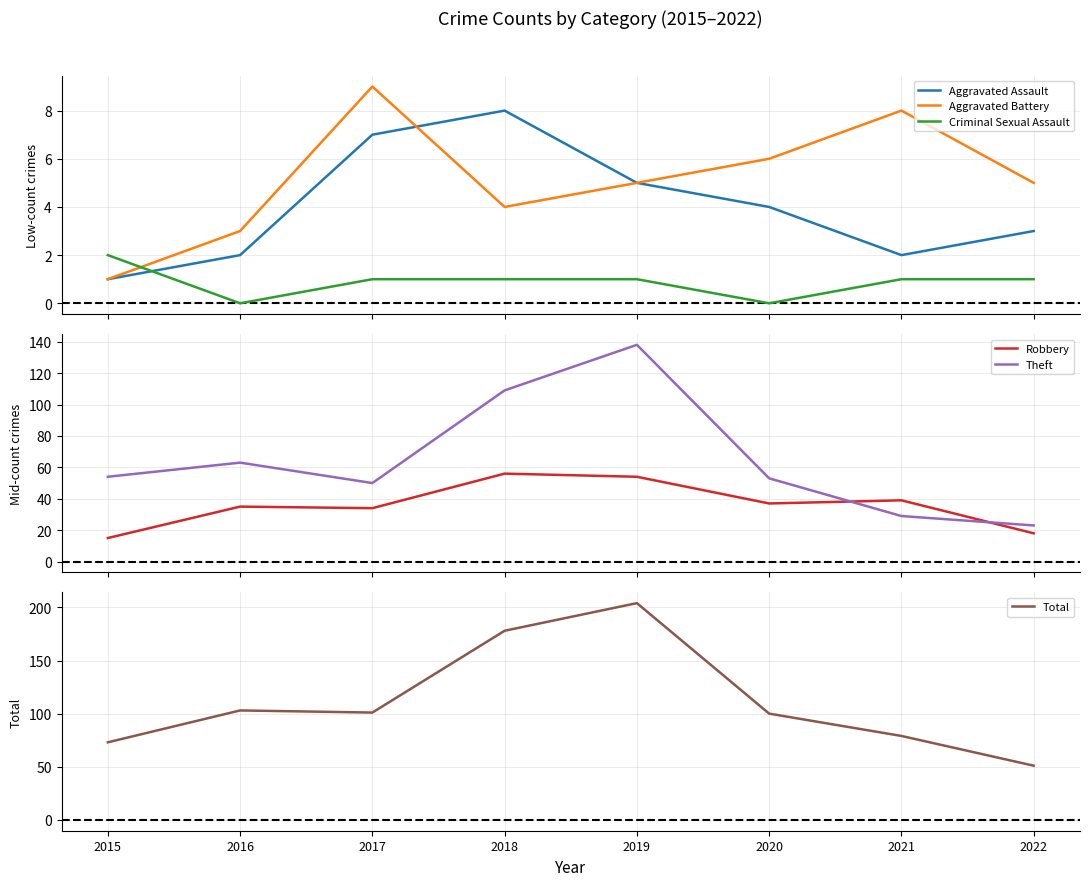

Is it true that Criminal Sexual Assault equals 2 at 2015?

True